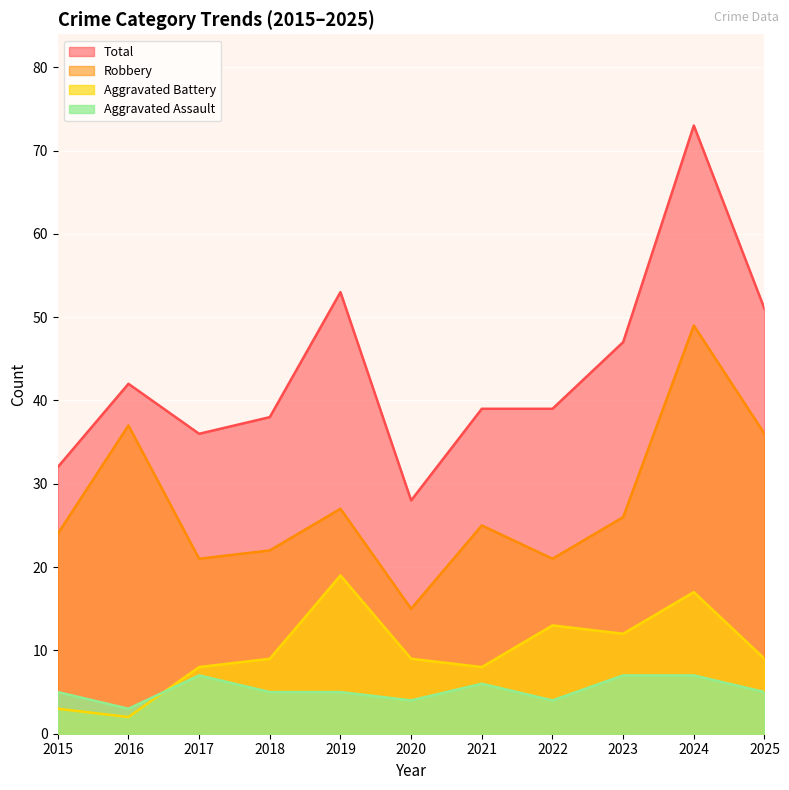

What value does the Total series have at 2019, to the nearest 10?

50